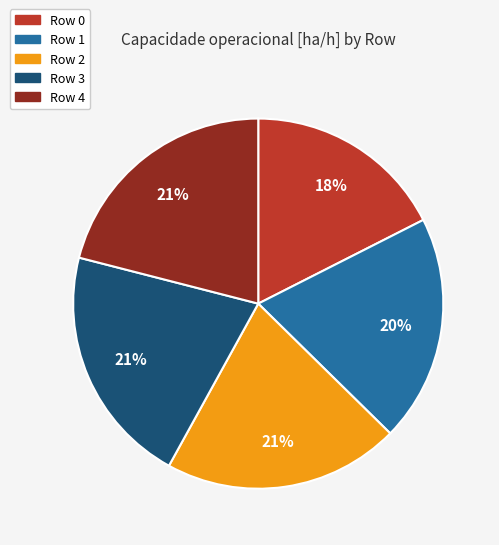

What is the ratio of the value at Row 0 to the value at Row 1?

0.9